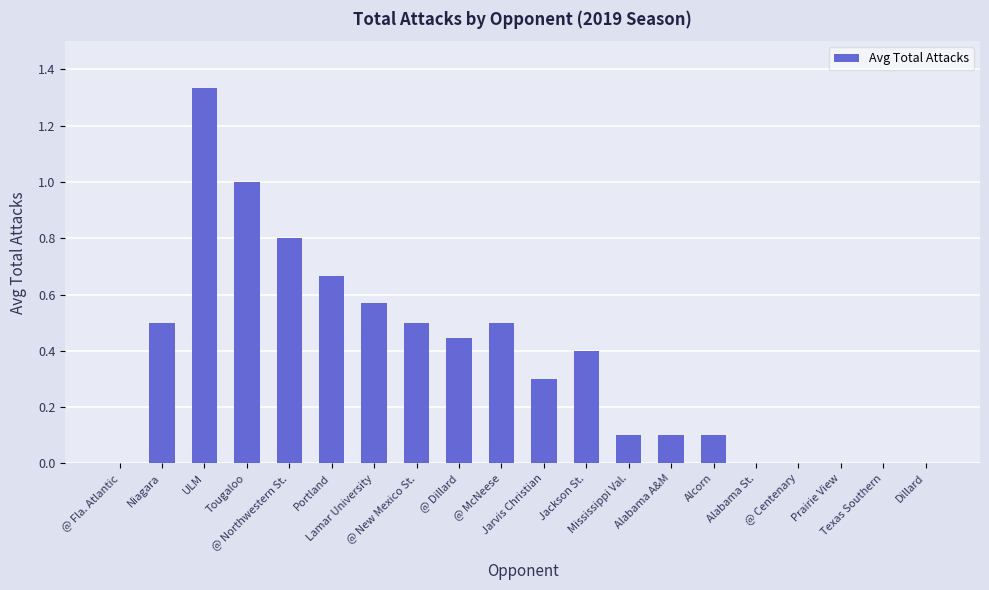

What is the sum of all values?

7.3